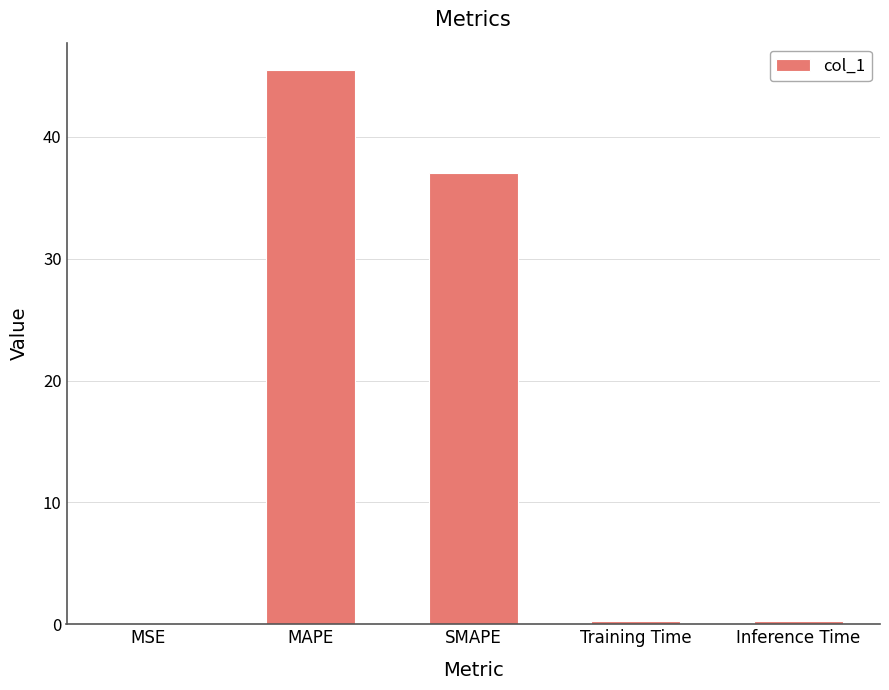

What is the difference between the values at SMAPE and Training Time?

36.8